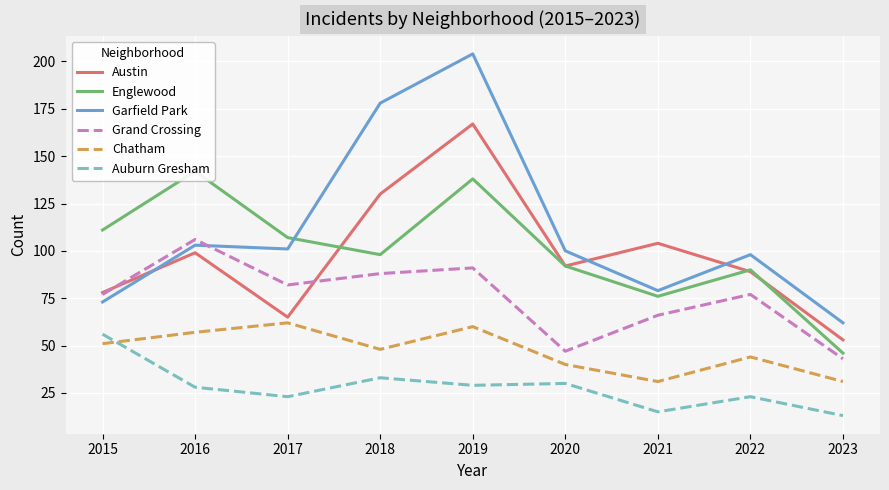

True or false: Garfield Park and Grand Crossing intersect in this chart.

True